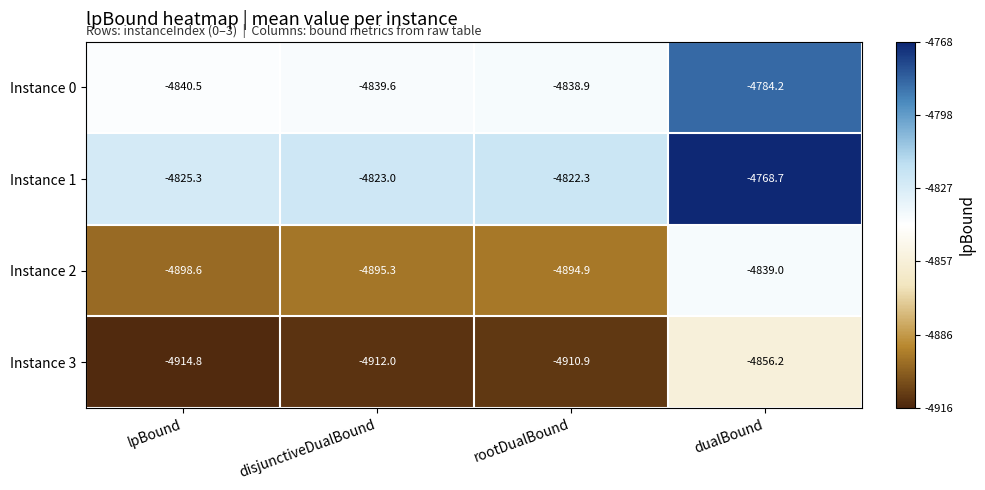

What is the total value across all series at dualBound?

-19248.1